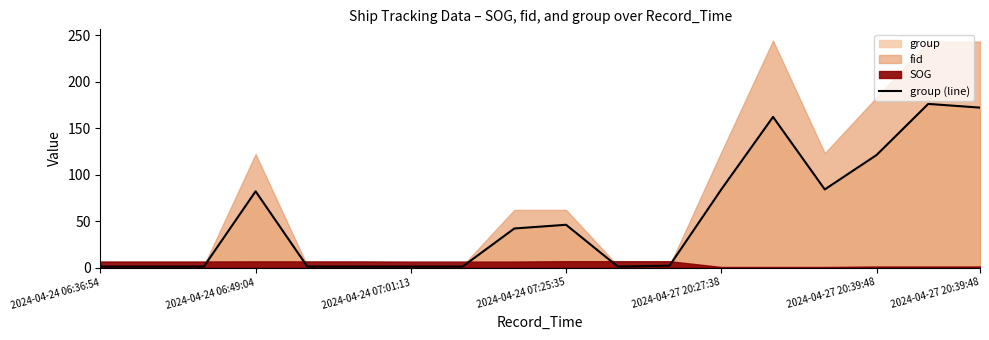

The value at 2024-04-27 20:39:48 is 102. True or false?

False